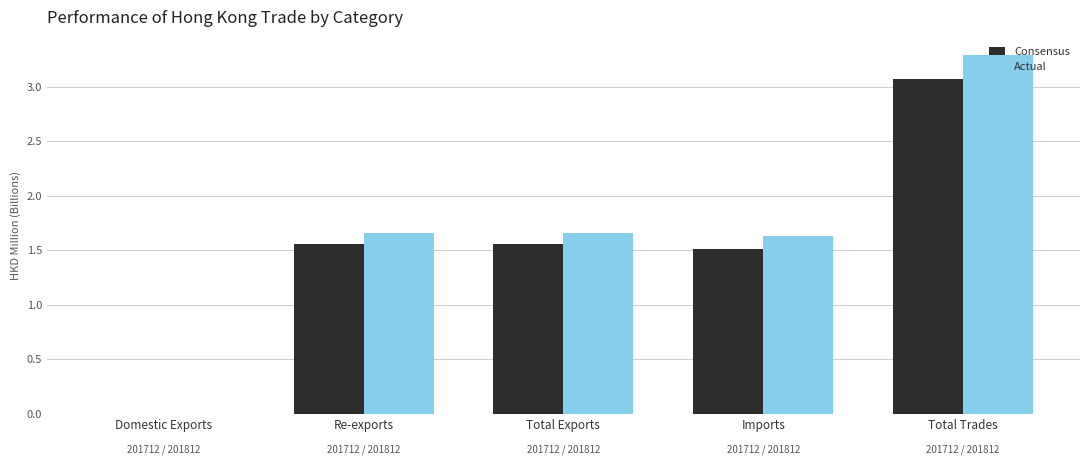

At which label does Consensus first exceed 1?

Re-exports